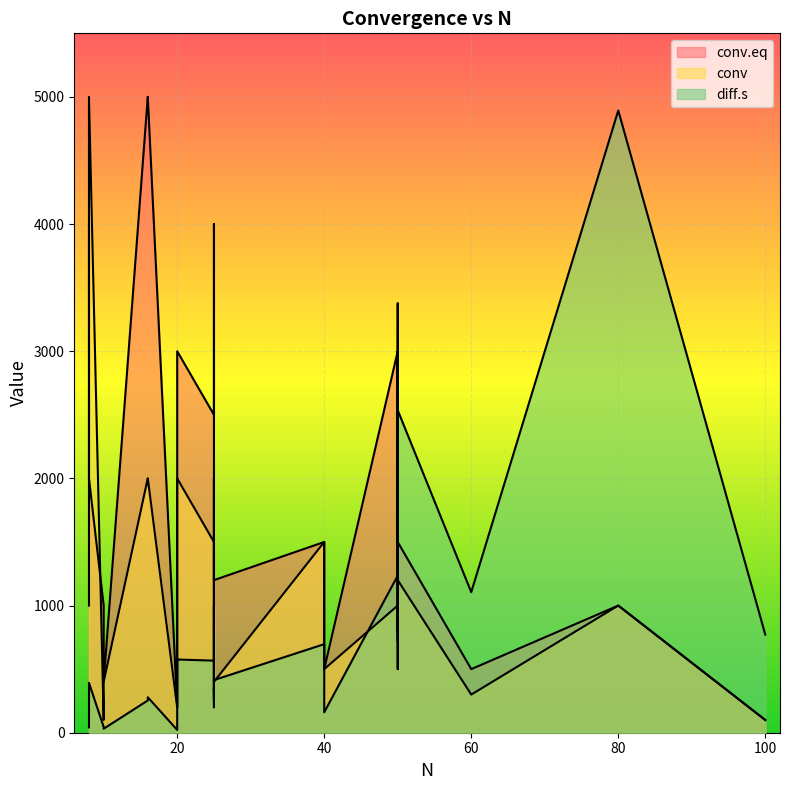

Rank the series by their average value, from highest to lowest.

conv.eq, conv, diff.s